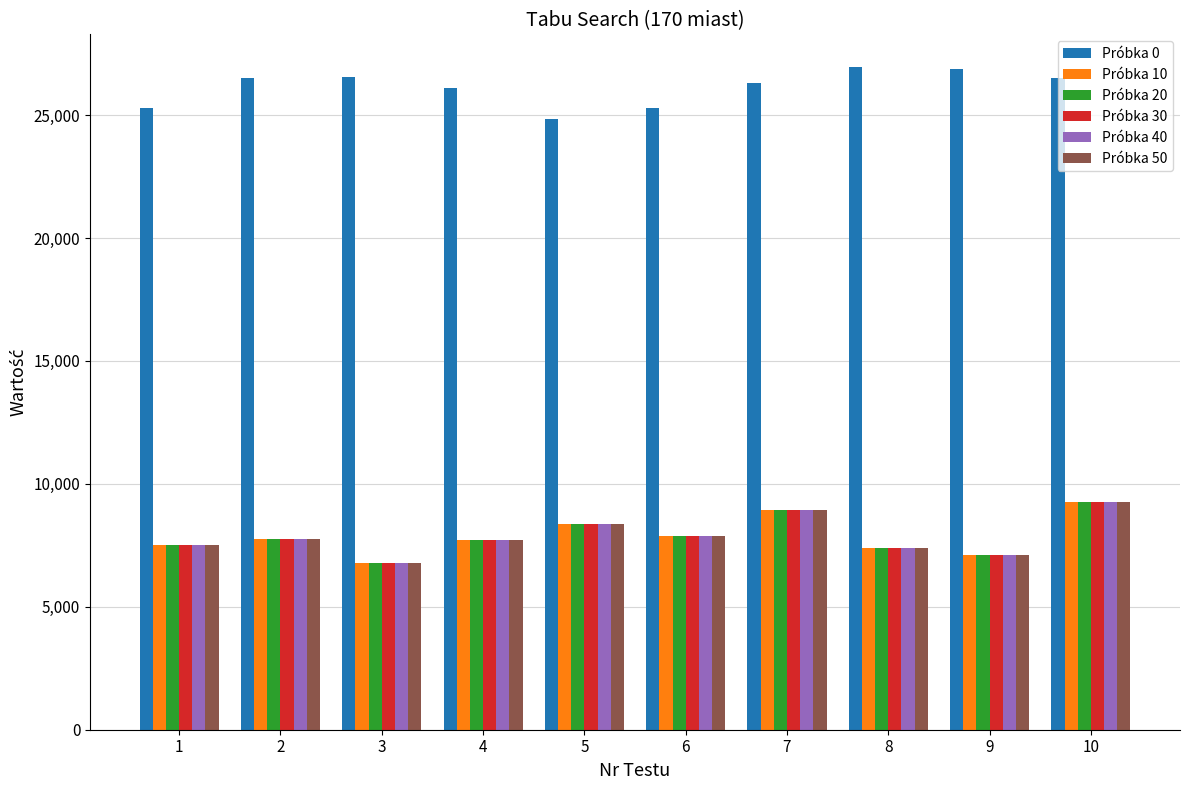

What is the difference between the maximum and minimum values in the Próbka 50 series?

2492